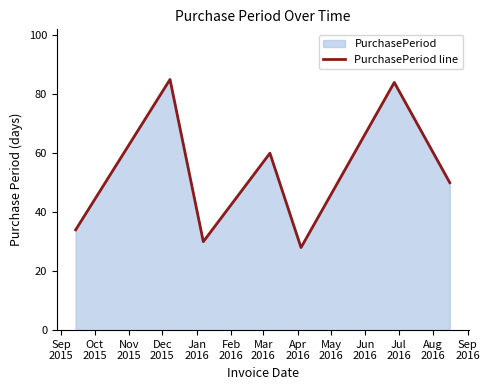

True or false: the data has more than 2 interior local peaks.

True